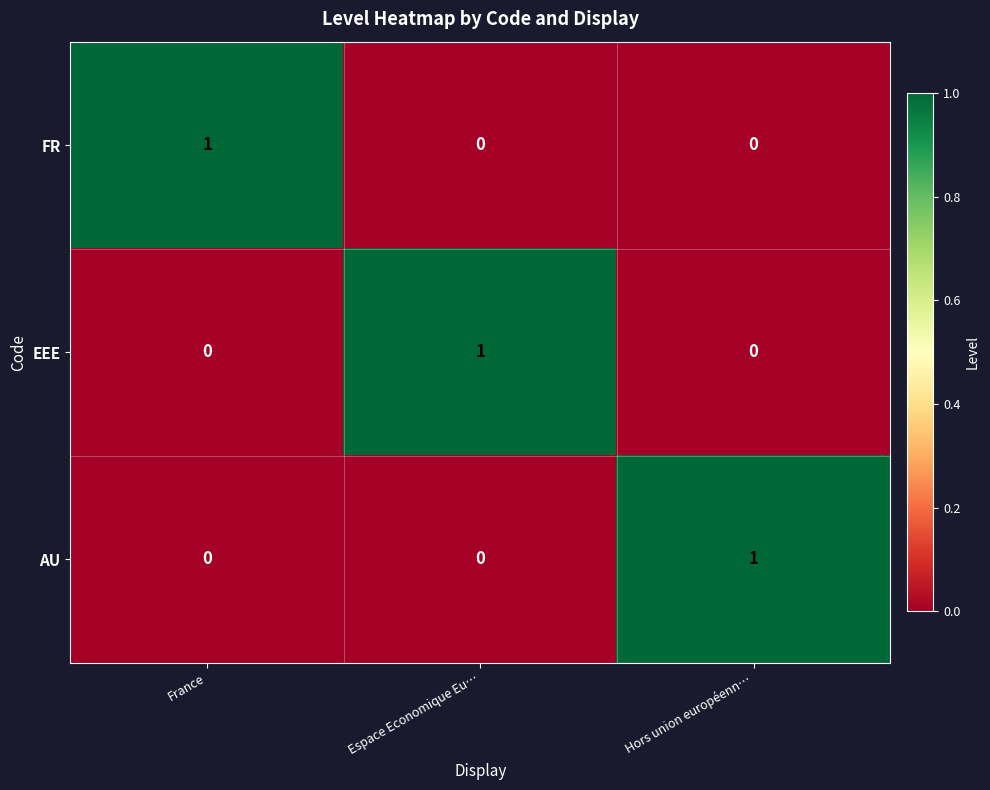

At which label does EEE reach its peak?

Espace Economique Eu…